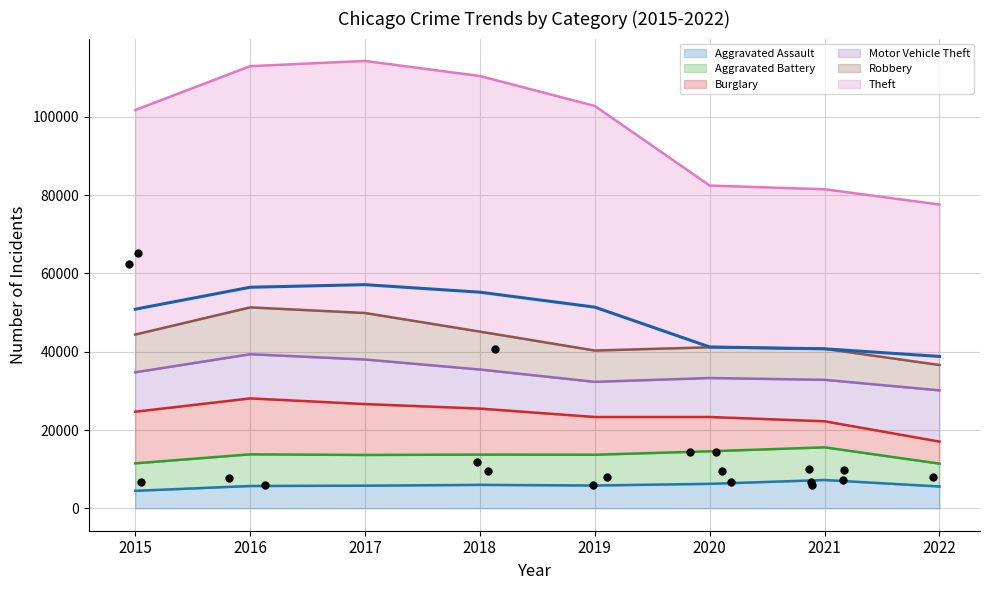

What is the change in value from 2015 to 2022?

-12069.5